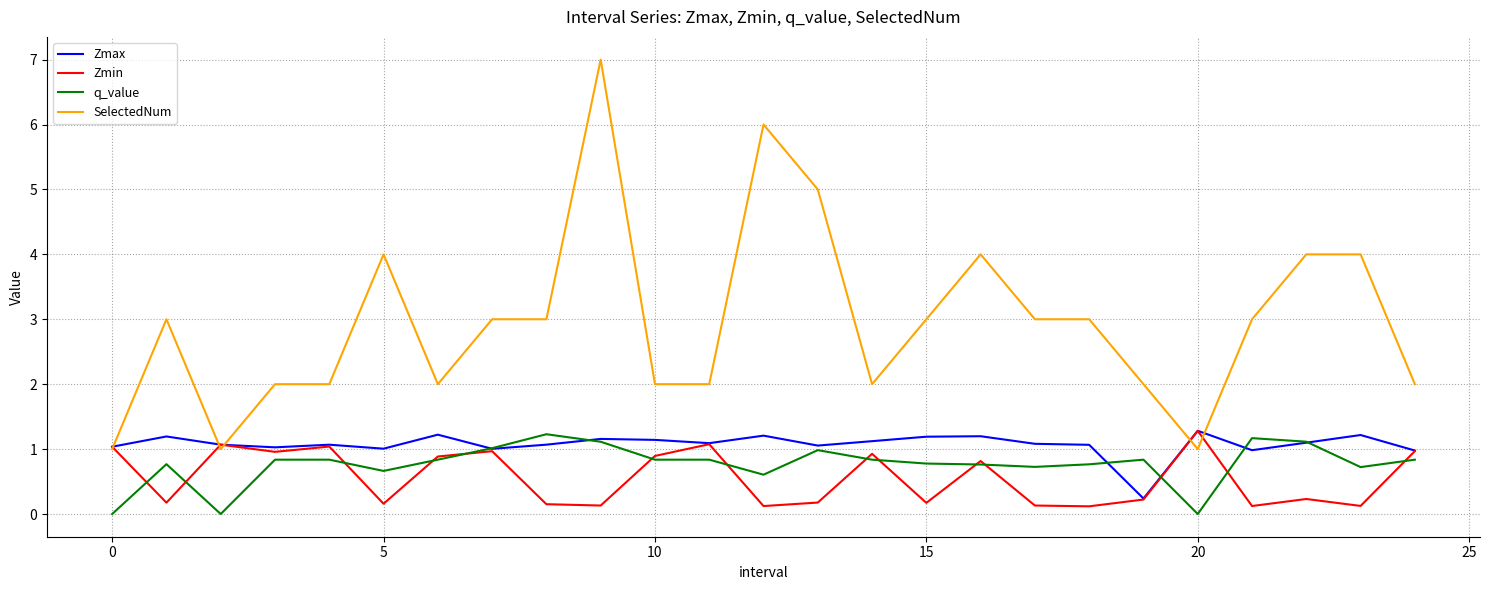

Which series has the largest total across all categories?

SelectedNum